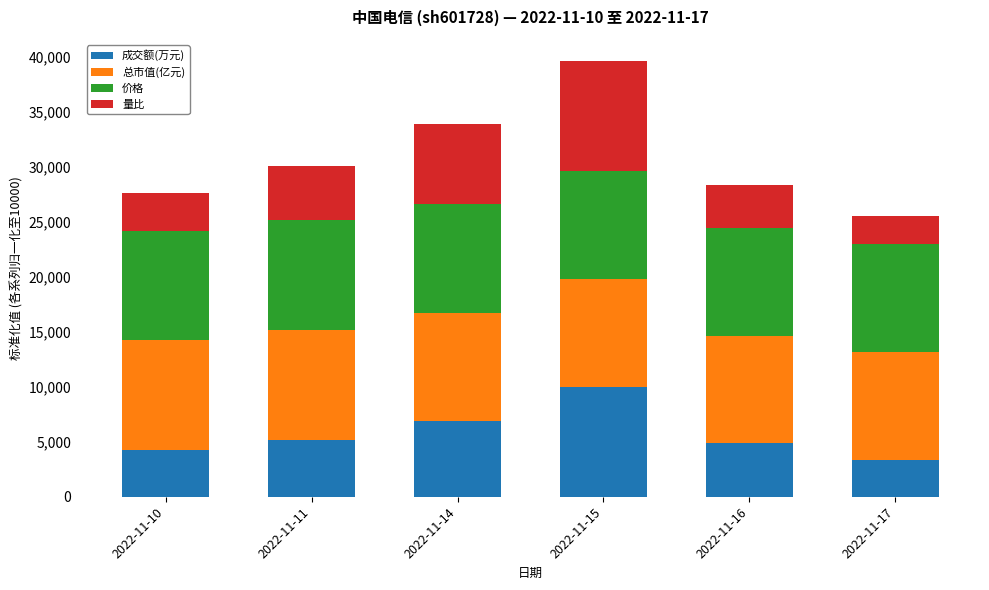

Does the chart contain any negative values?

No